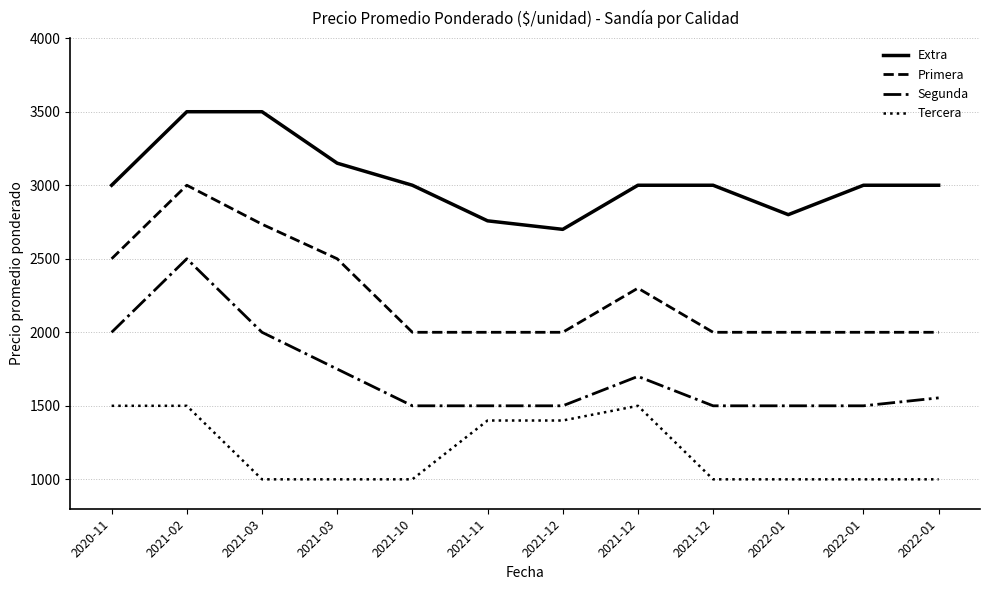

At which category is the sum across all series the highest?

2021-02